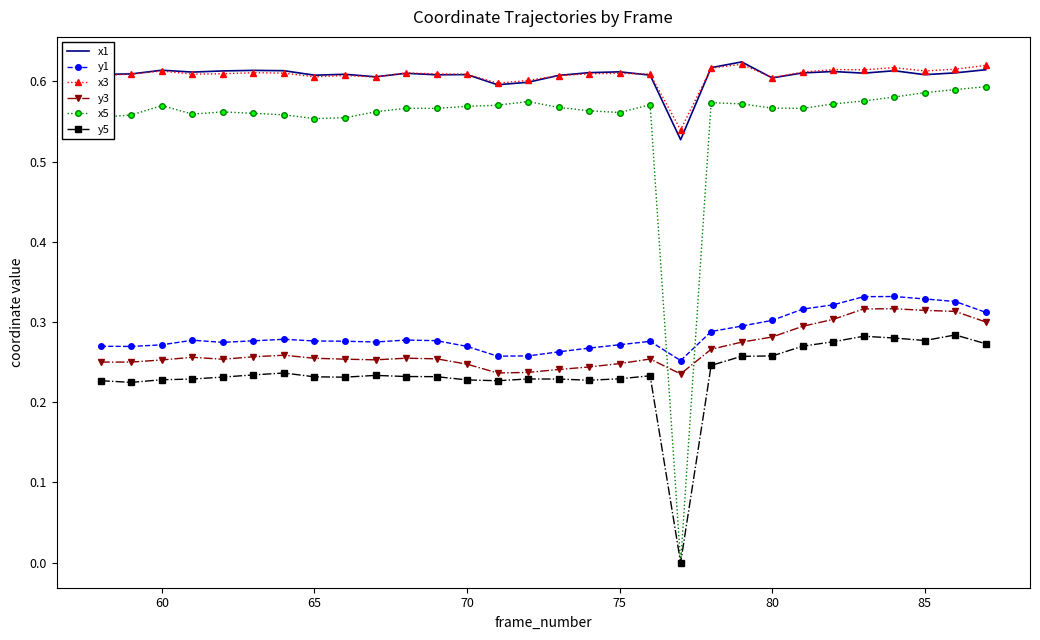

True or false: y1 and y5 intersect in this chart.

False